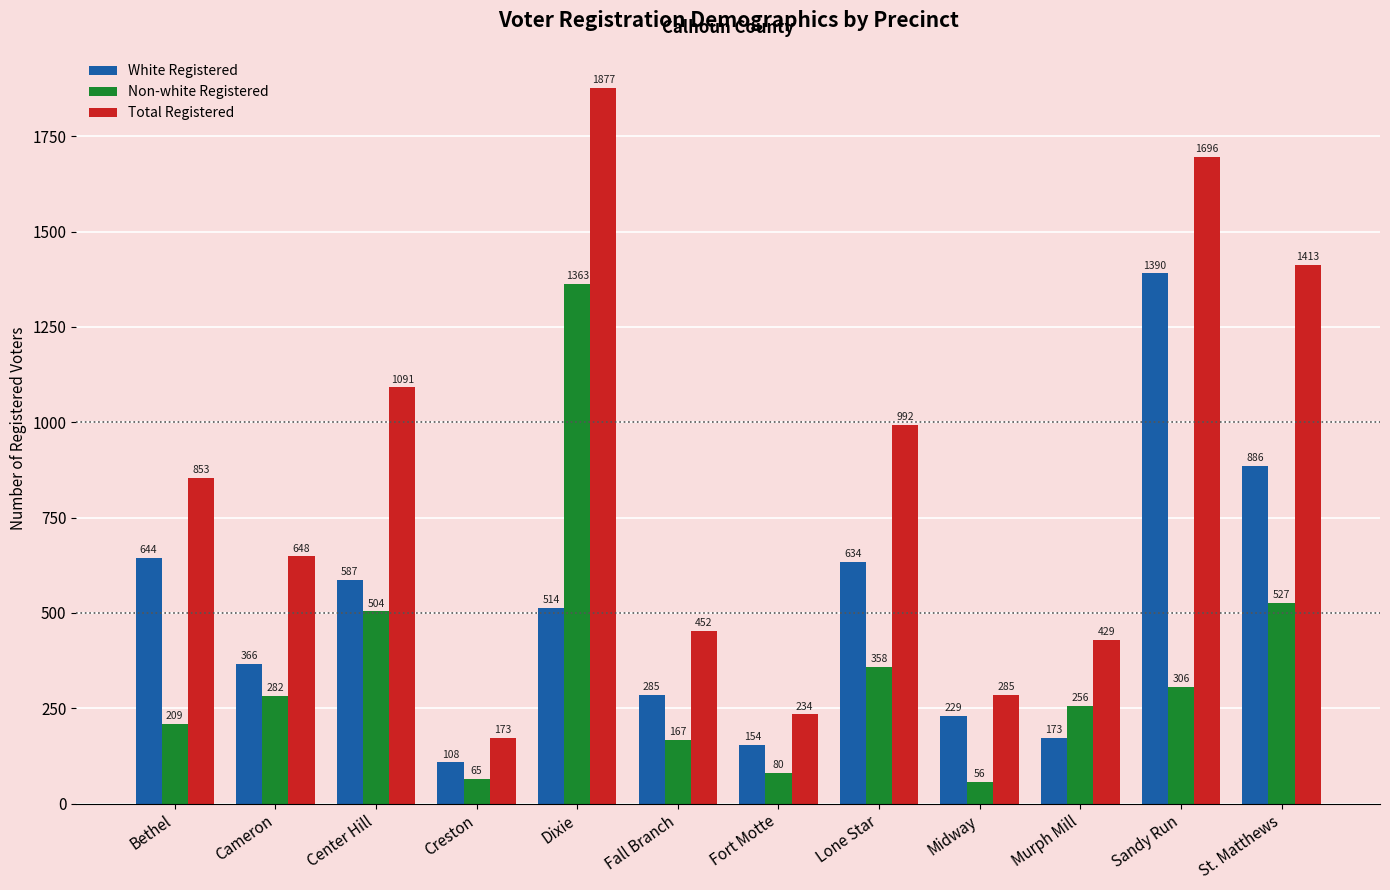

Which series has the largest total across all categories?

Total Registered